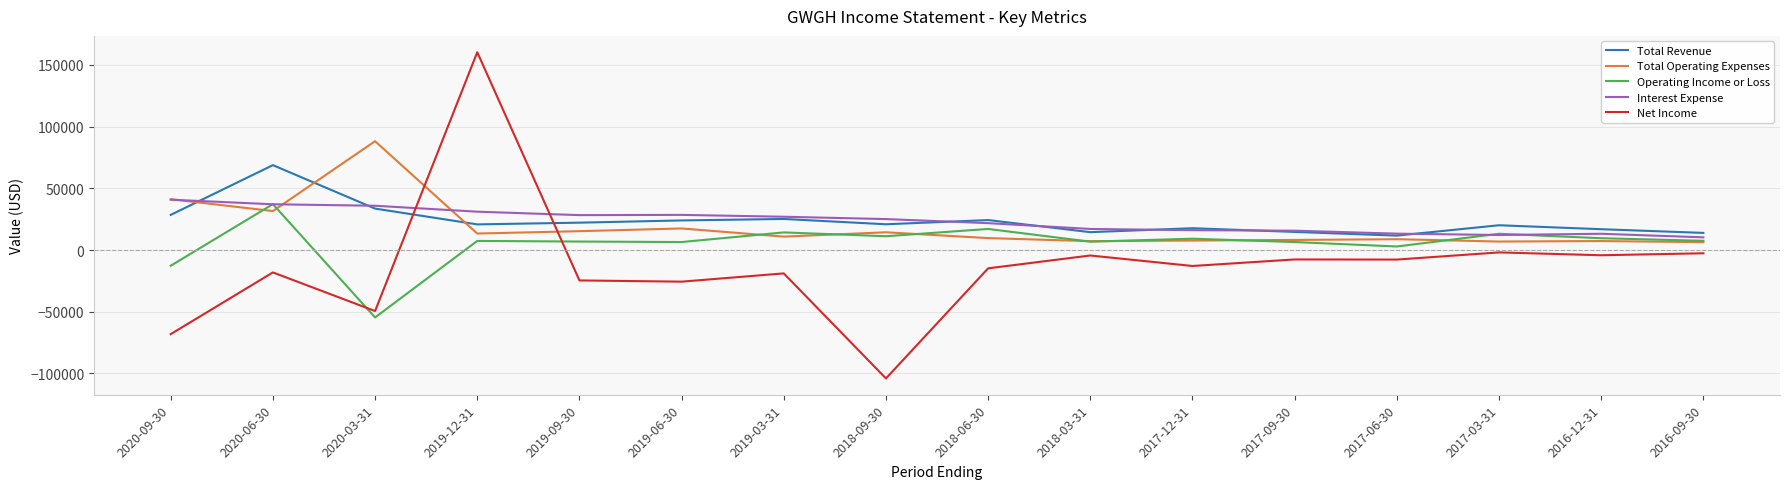

Where is the first local maximum for Total Revenue?

2020-06-30